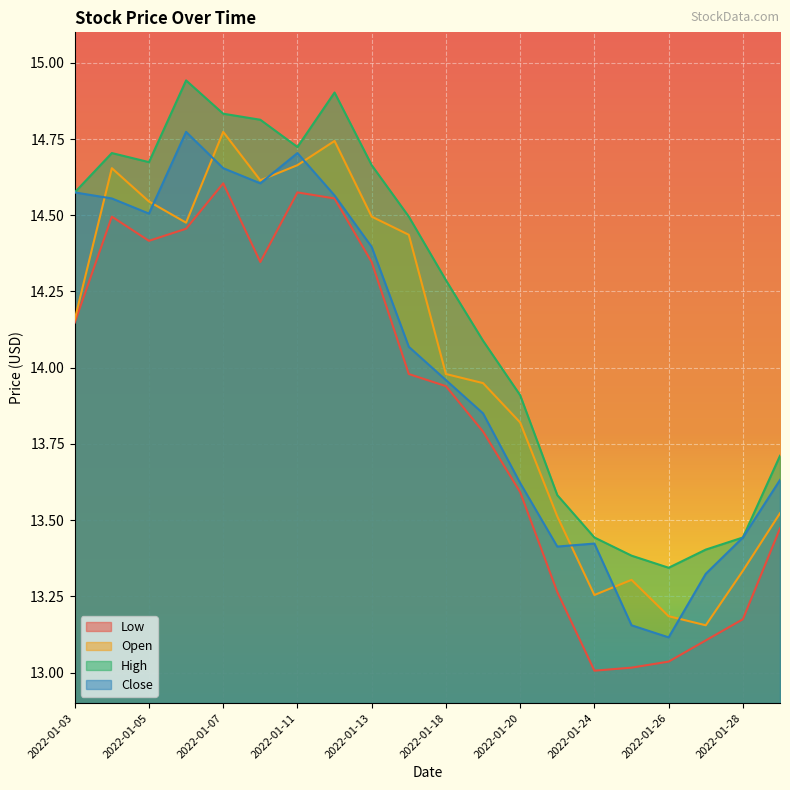

At which category does Close reach its first local peak?

2022-01-06